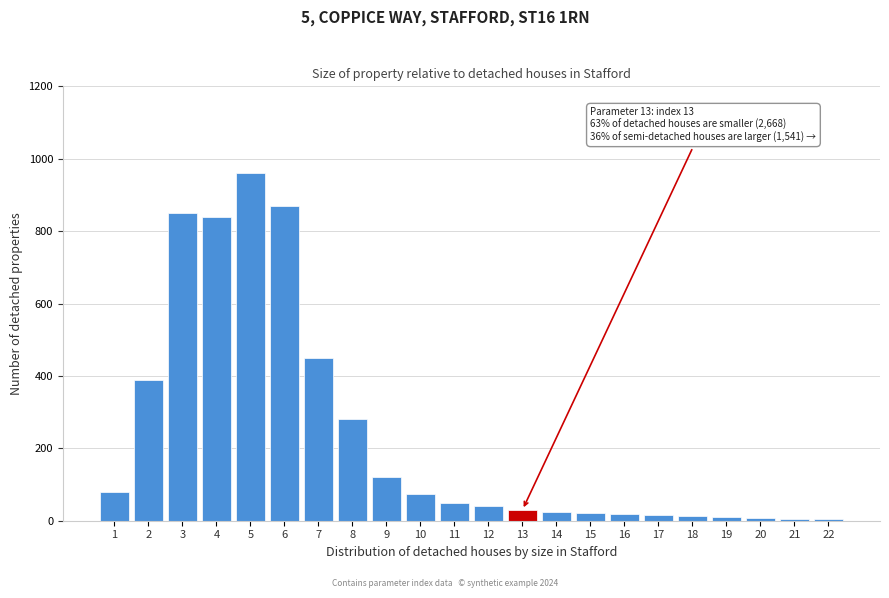

What is the change in value from 8 to 11?

-230